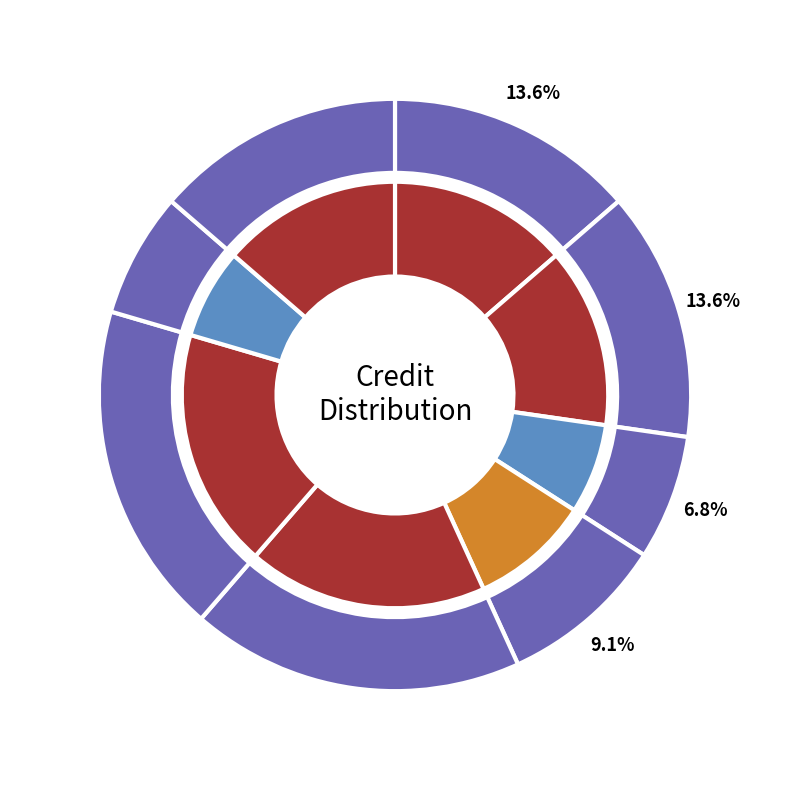

To the nearest percent, what portion does EE102 represent?

9%